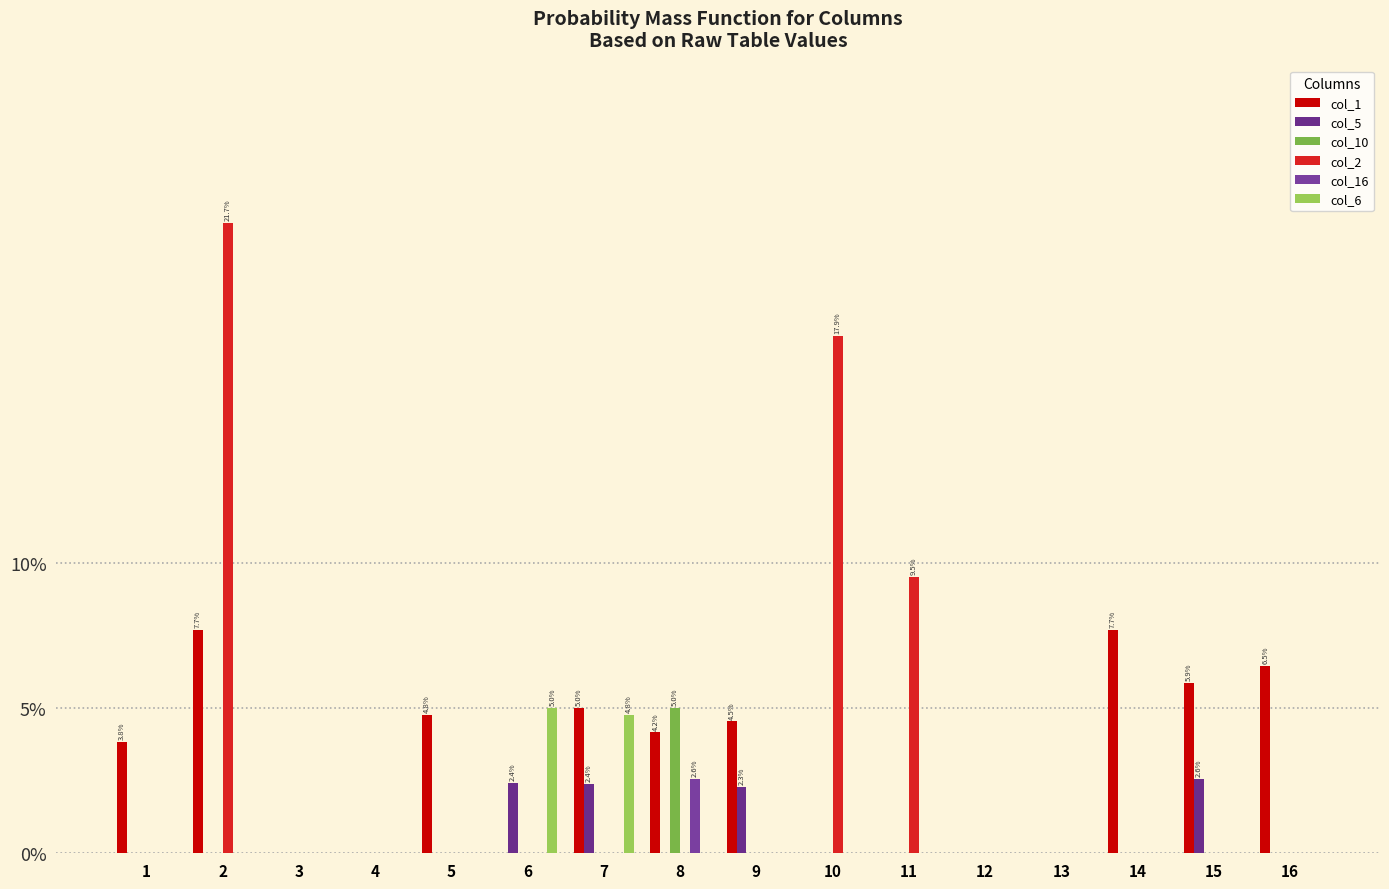

Are the bars grouped side by side (vs. stacked)?

Yes